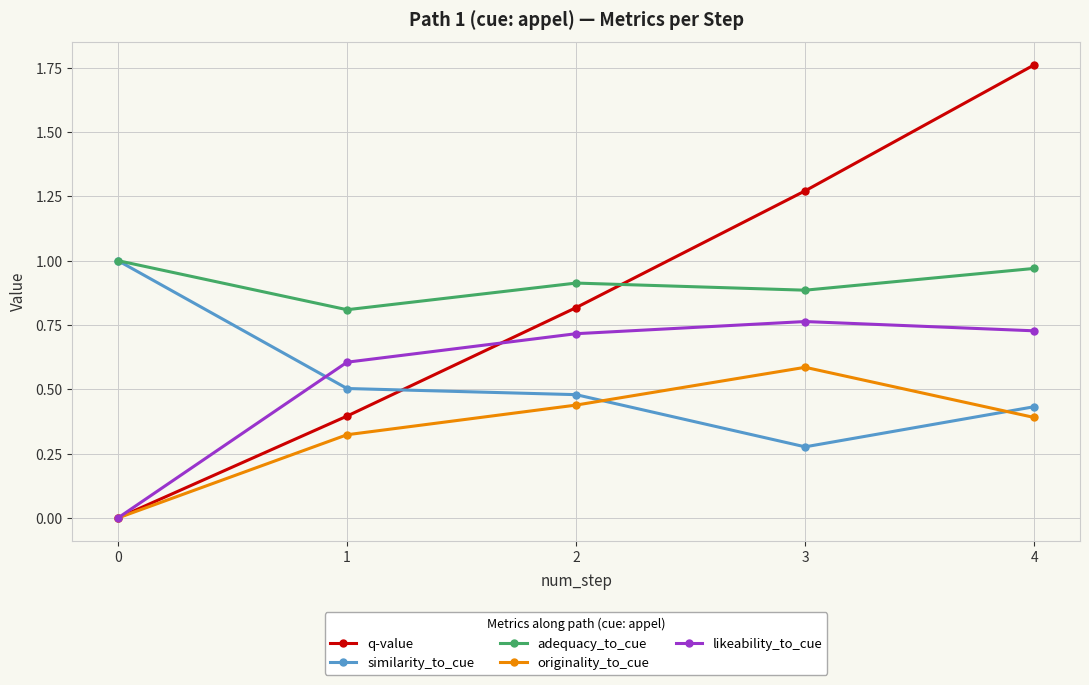

At which category is the sum across all series the highest?

4